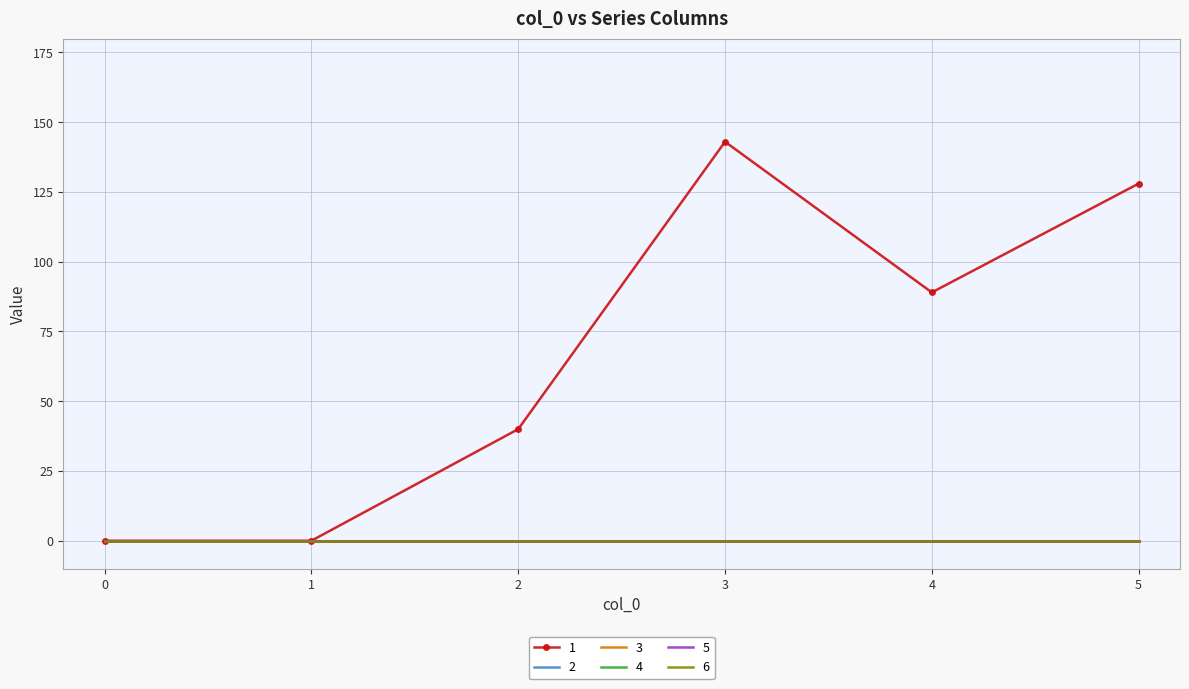

The 5 series shows 0 at 3. True or false?

True